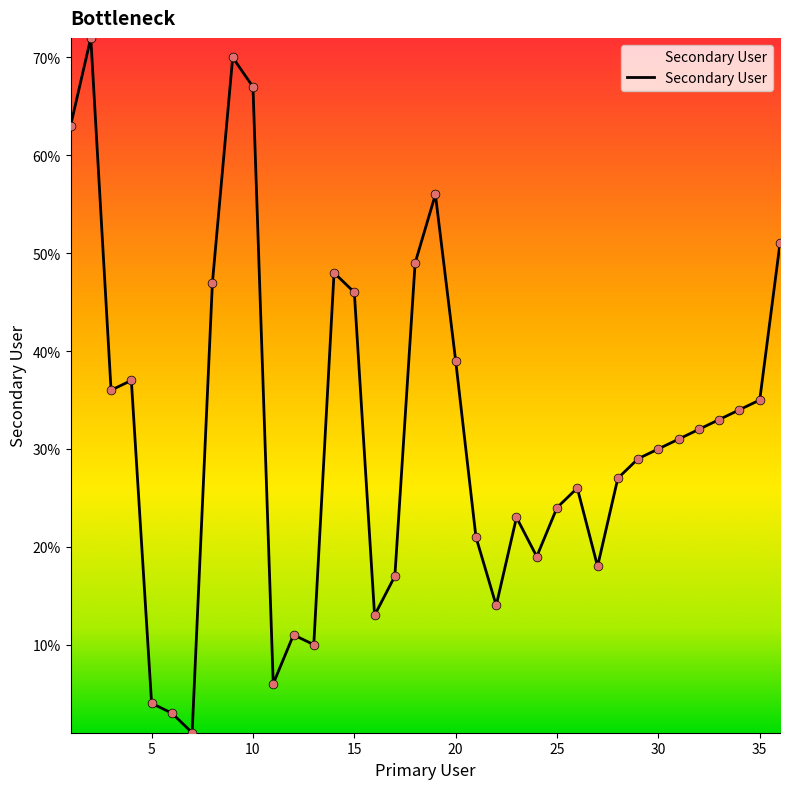

What is the difference between the maximum and minimum values?

71